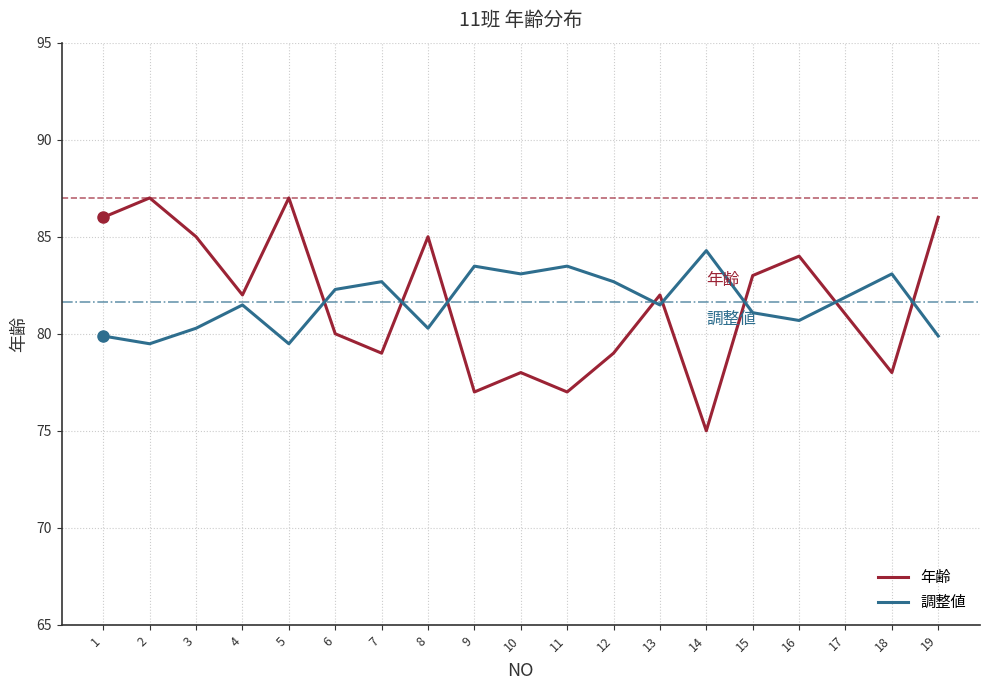

Reading right to left, extract all data points from this chart.

年齢: 86.0	78.0	81.0	84.0	83.0	75.0	82.0	79.0	77.0	78.0	77.0	85.0	79.0	80.0	87.0	82.0	85.0	87.0	86.0
調整値: 79.9	83.1	81.9	80.7	81.1	84.3	81.5	82.7	83.5	83.1	83.5	80.3	82.7	82.3	79.5	81.5	80.3	79.5	79.9